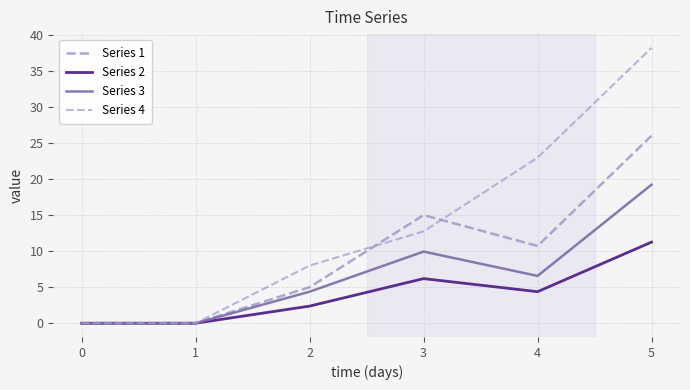

At 3, list the series in order from smallest to largest.

Series 2, Series 3, Series 4, Series 1